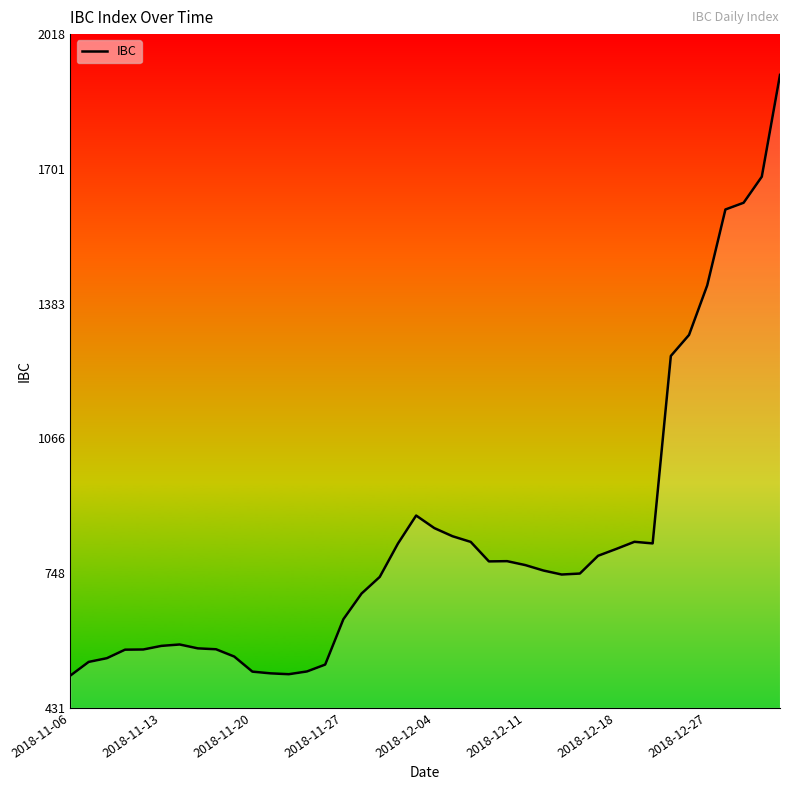

What is the smallest value displayed?

507.3